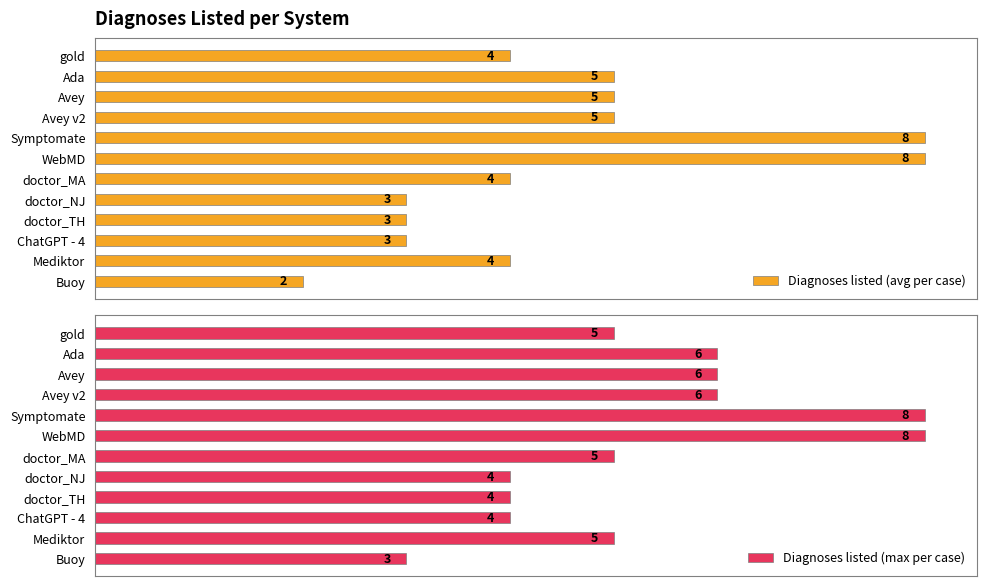

What is the sum of all Diagnoses listed (max per case) values?

64